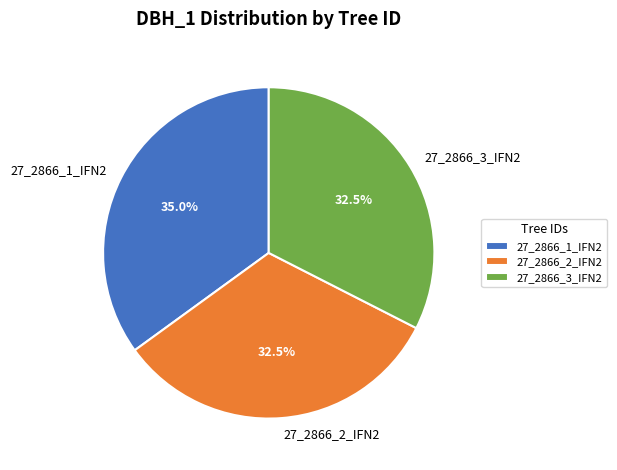

Which category has the biggest portion of the pie?

27_2866_1_IFN2